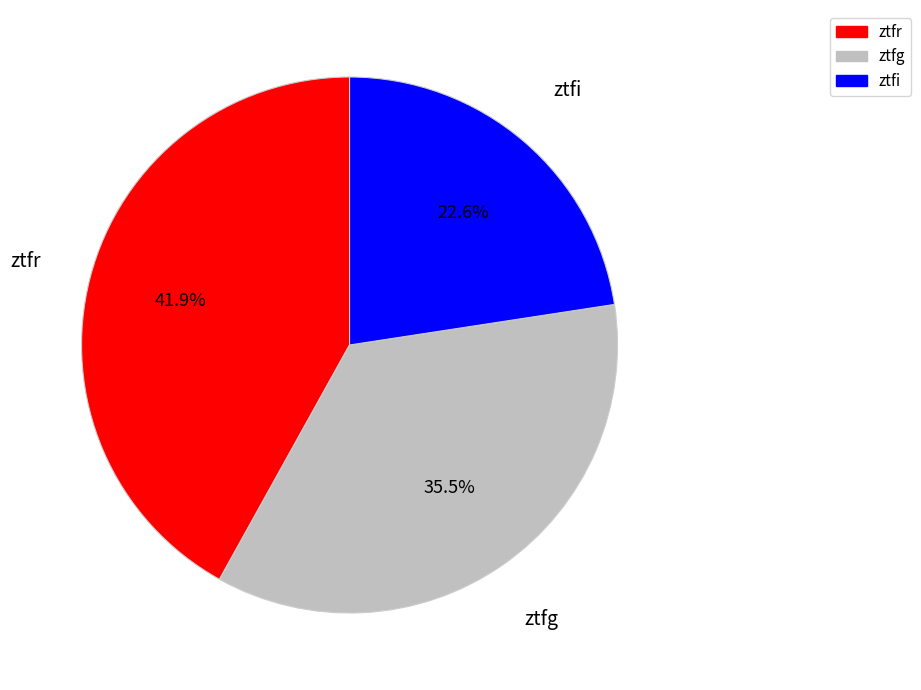

Count the number of slices in the pie.

3